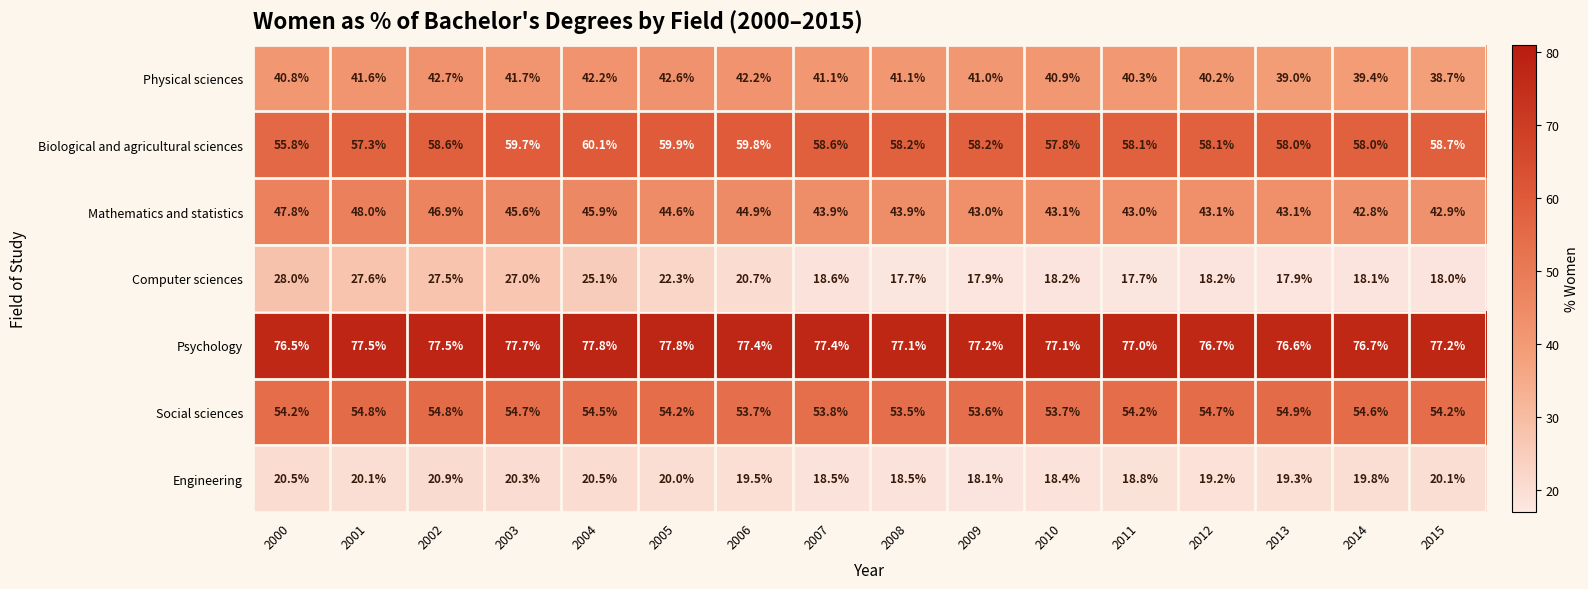

What is the maximum value for Physical sciences?

42.7